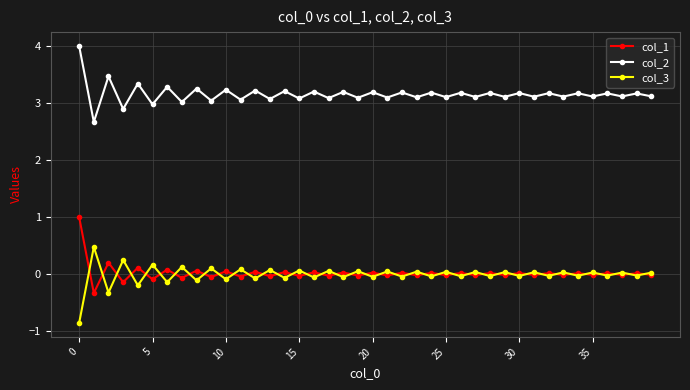

True or false: col_3 has more than 2 interior local peaks.

True